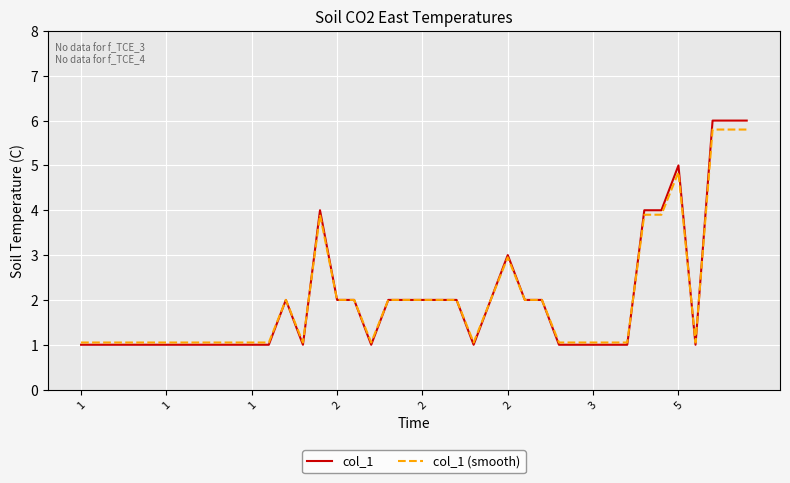

What is the greatest value displayed?

6.0